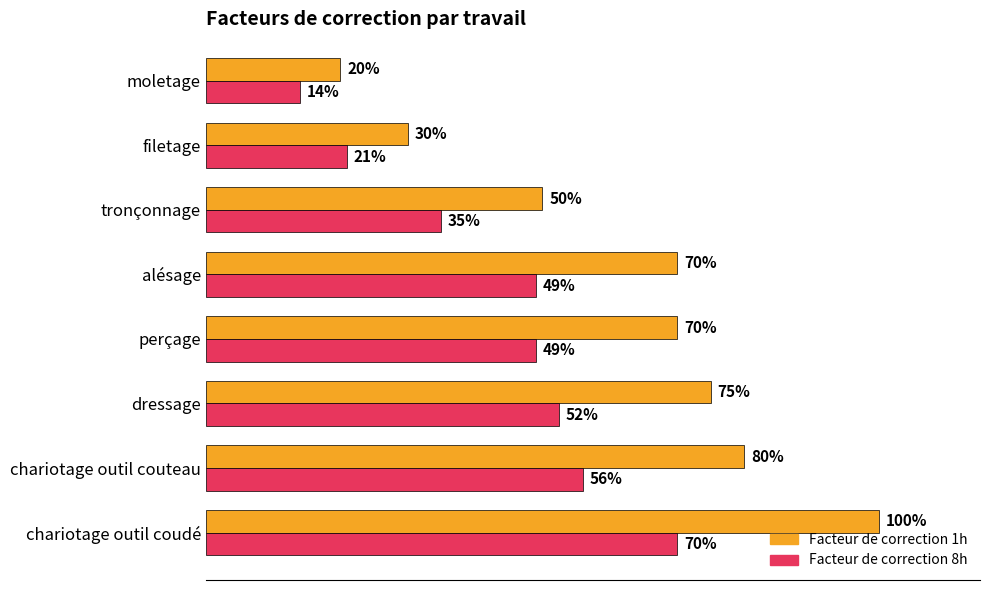

At how many categories does at least one series exceed 0?

8